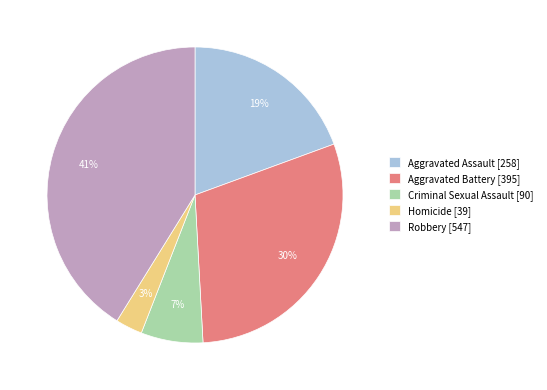

Is there any slice that represents more than half of the pie?

No